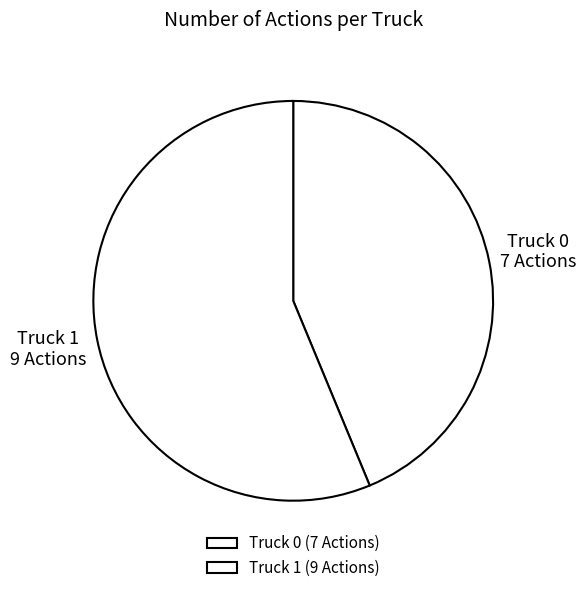

What is the ratio of the value at Truck 0 to the value at Truck 1?

0.8